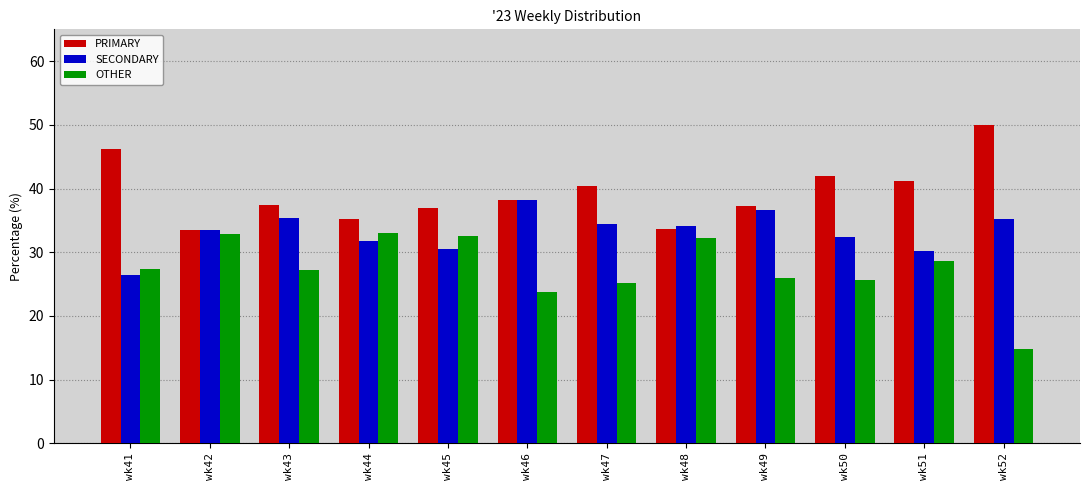

Which category has the lowest value in the SECONDARY series?

wk41